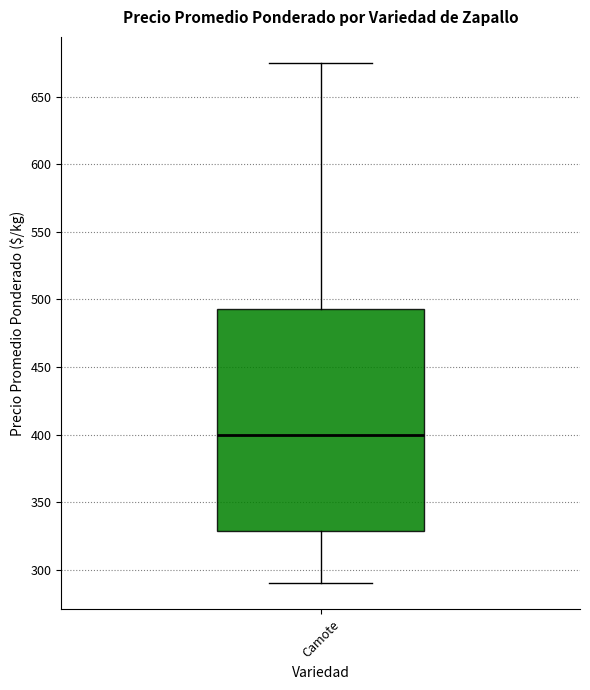

Where does the upper whisker of the box for Camote end on the y-axis? The values are not printed on the chart, so give them approximately, as read against the axis.

675